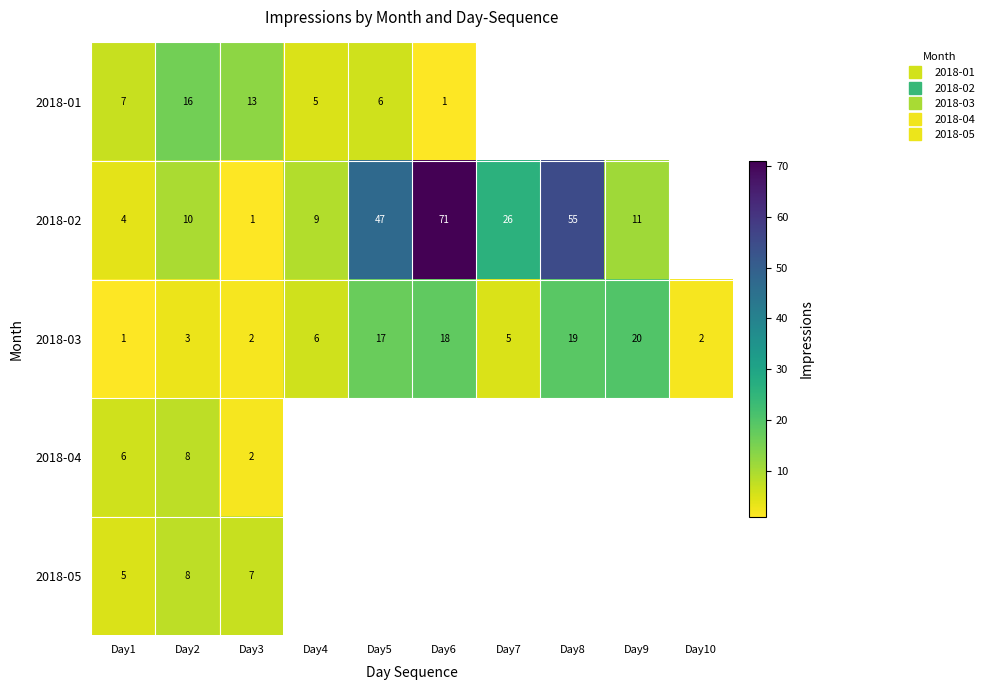

What is the smallest value displayed?

1.0